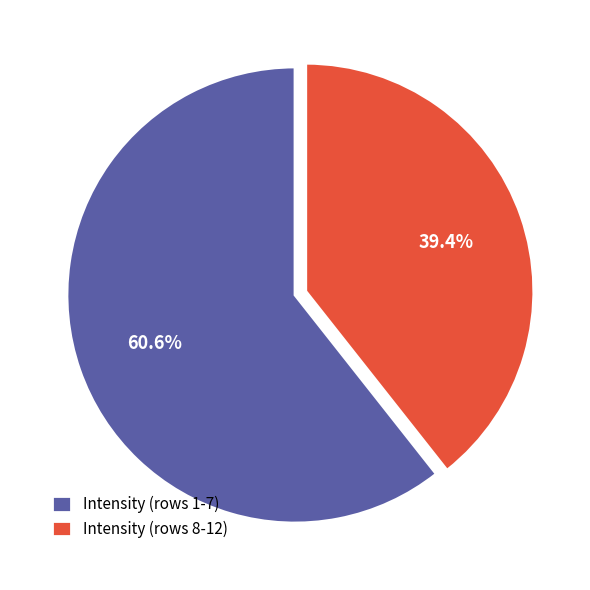

Which slice is the smallest?

Intensity (rows 8-12)